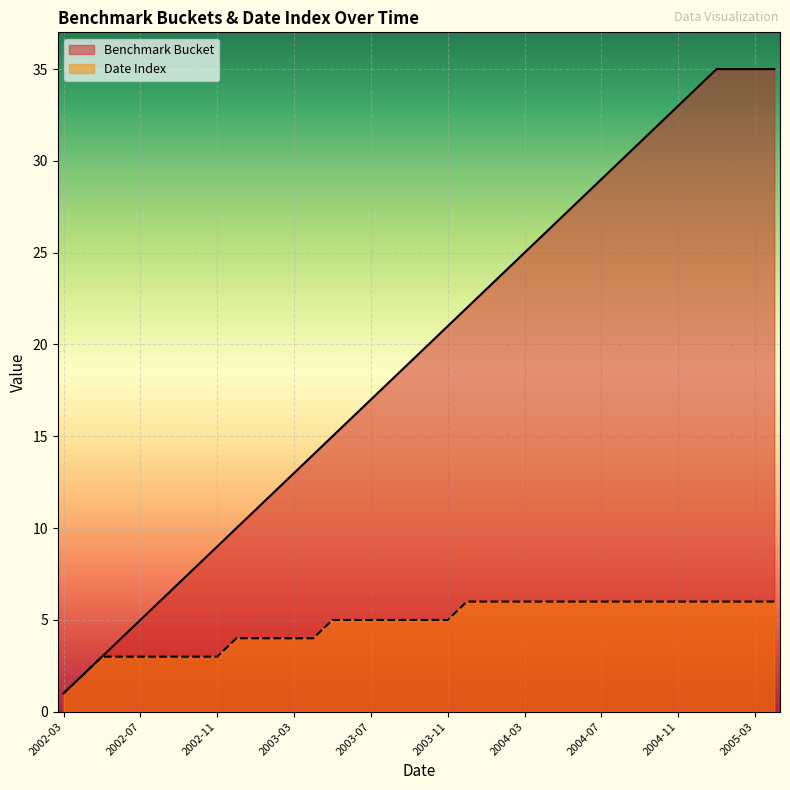

List the series in order of their overall mean, lowest first.

Date Index, Benchmark Bucket